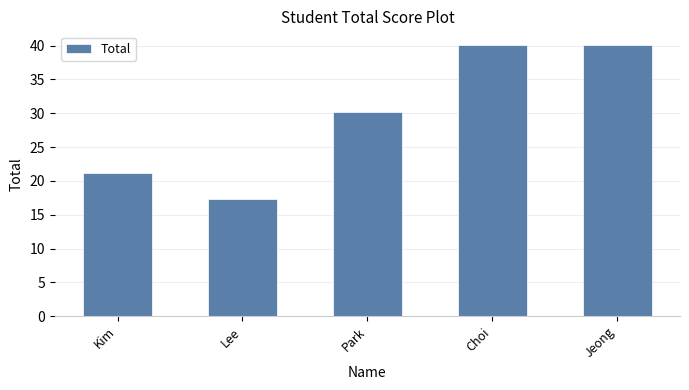

Approximately how many times larger is the value at Lee compared to Choi?

0.4